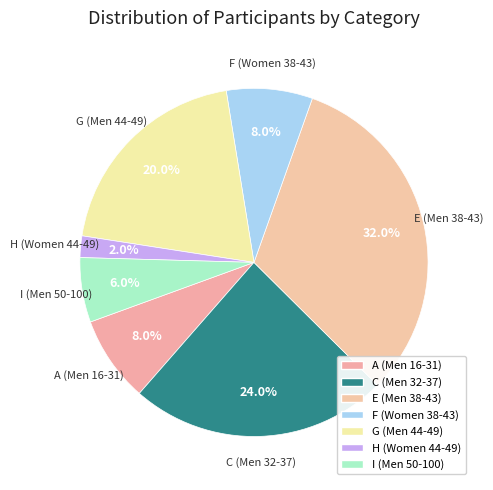

Is H (Women 44-49) the majority of the pie?

No